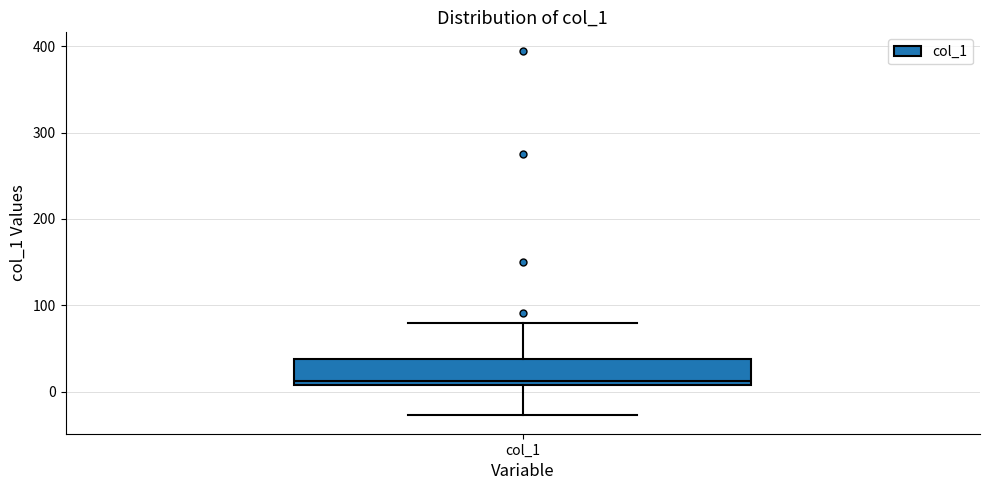

Where is the lower edge of the box for col_1 on the y-axis? The values are not printed on the chart, so give them approximately, as read against the axis.

10